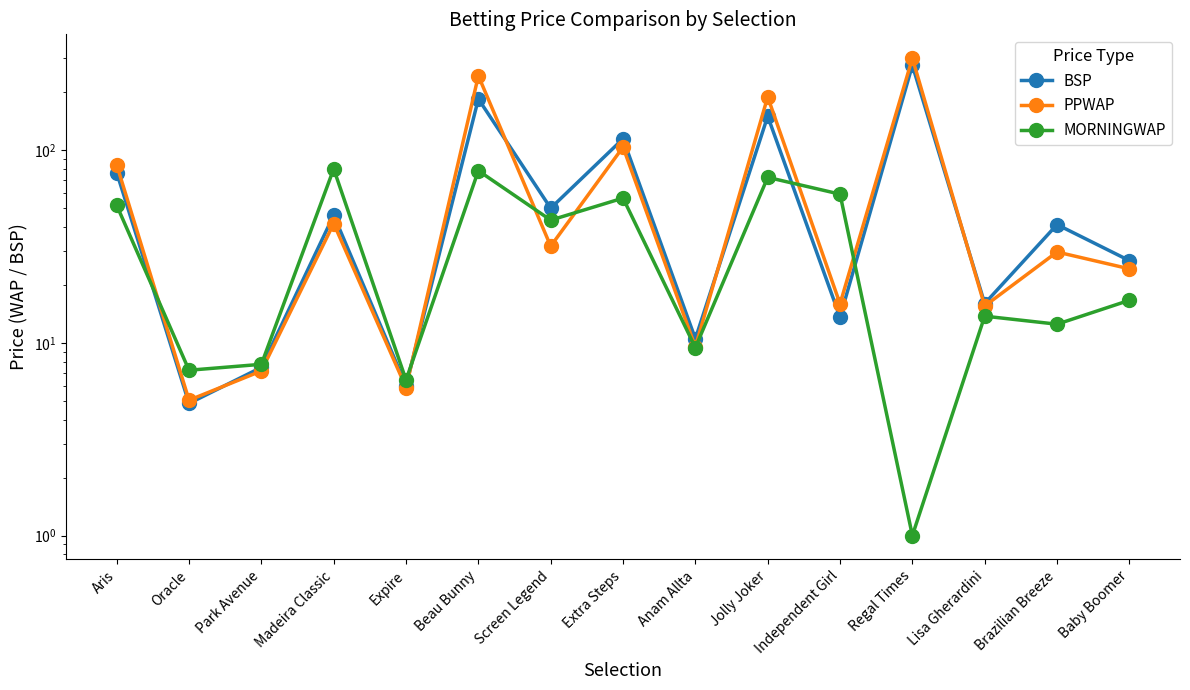

Where do PPWAP and MORNINGWAP first cross each other?

Aris and Oracle